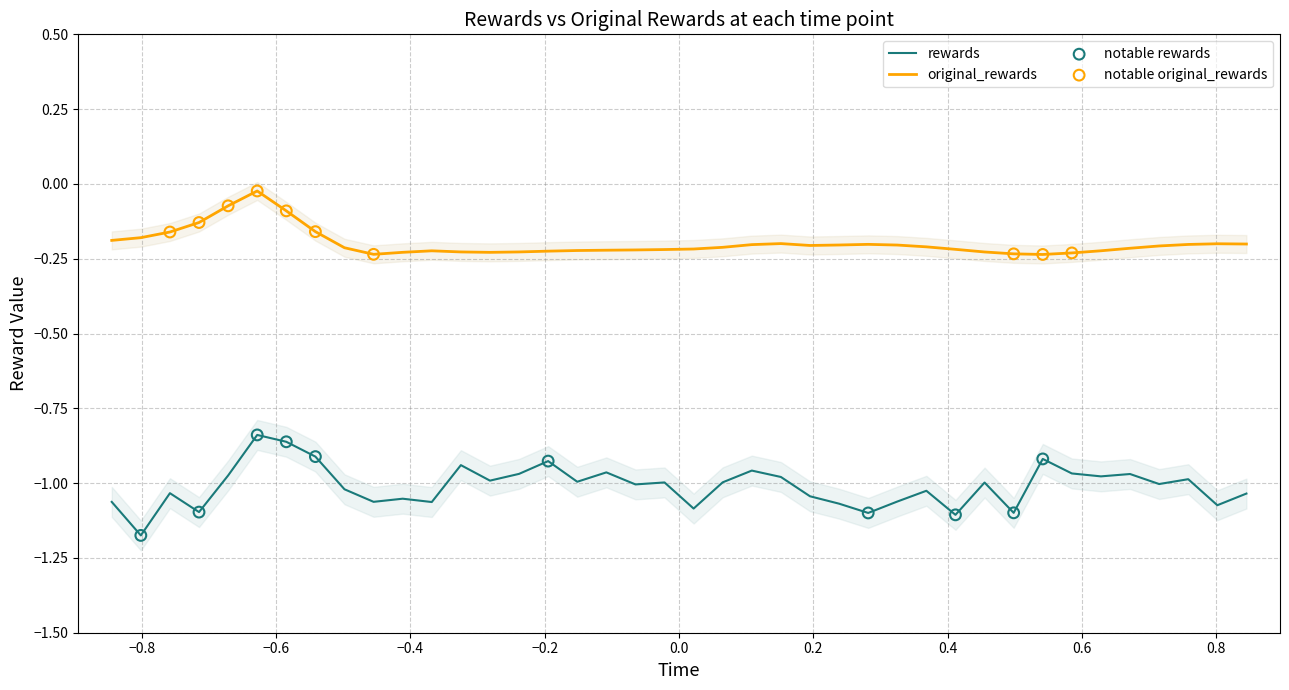

Which series has the largest total across all categories?

original_rewards